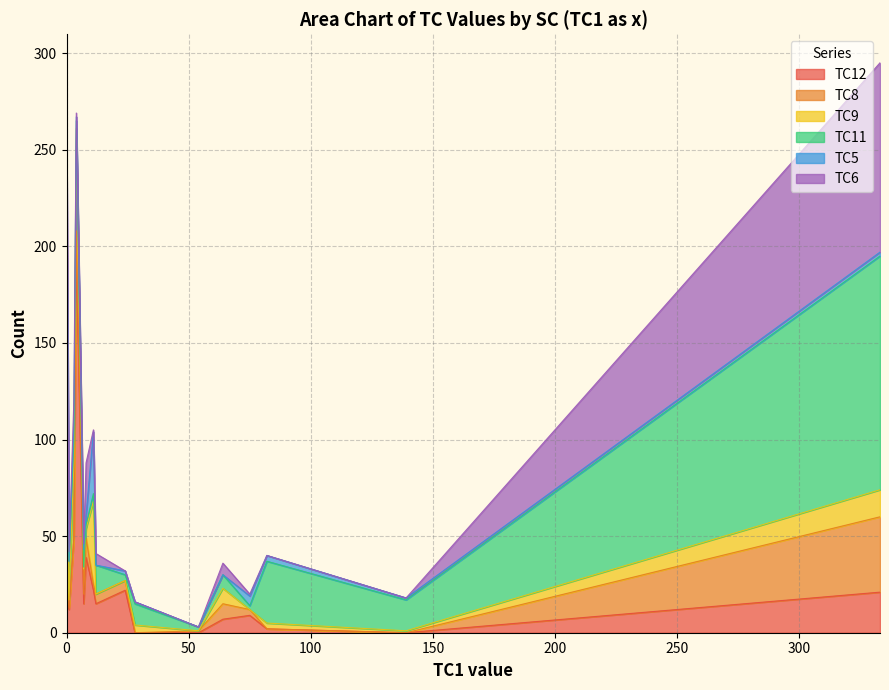

How many interior local peaks does the TC9 series have?

6